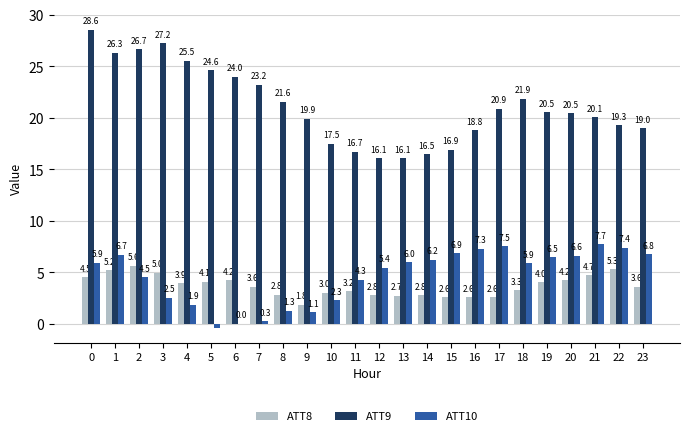

Which series changed the most between 1 and 16?

ATT9